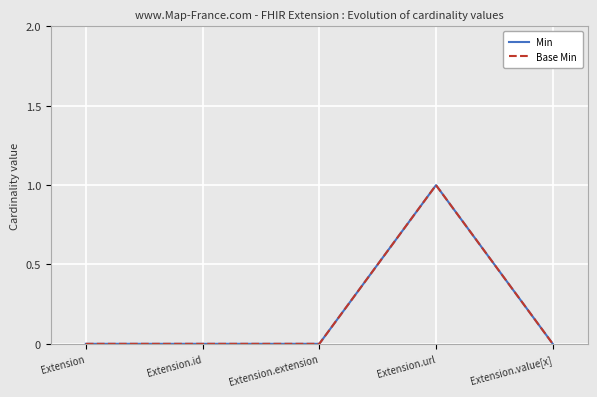

Rank the series at Extension.value[x] from highest to lowest value.

Min, Base Min